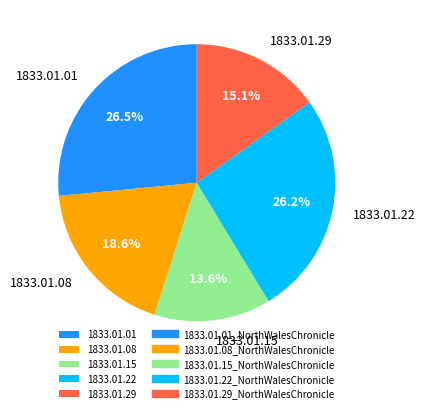

Is there any slice that represents more than half of the pie?

No